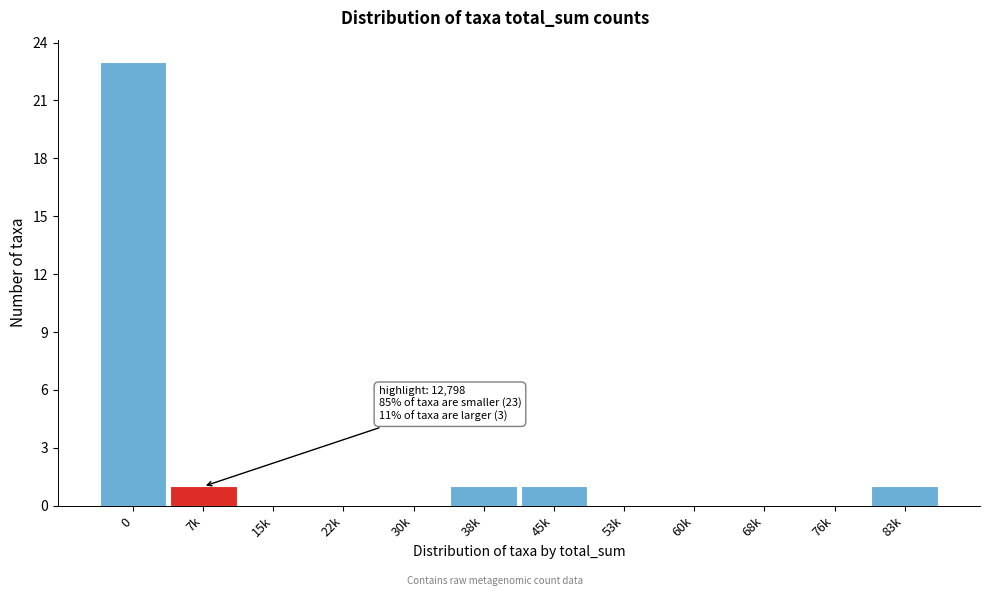

Reading left to right, list all the values displayed in this chart.

0=23	7k=1	15k=0	22k=0	30k=0	38k=1	45k=1	53k=0	60k=0	68k=0	76k=0	83k=1